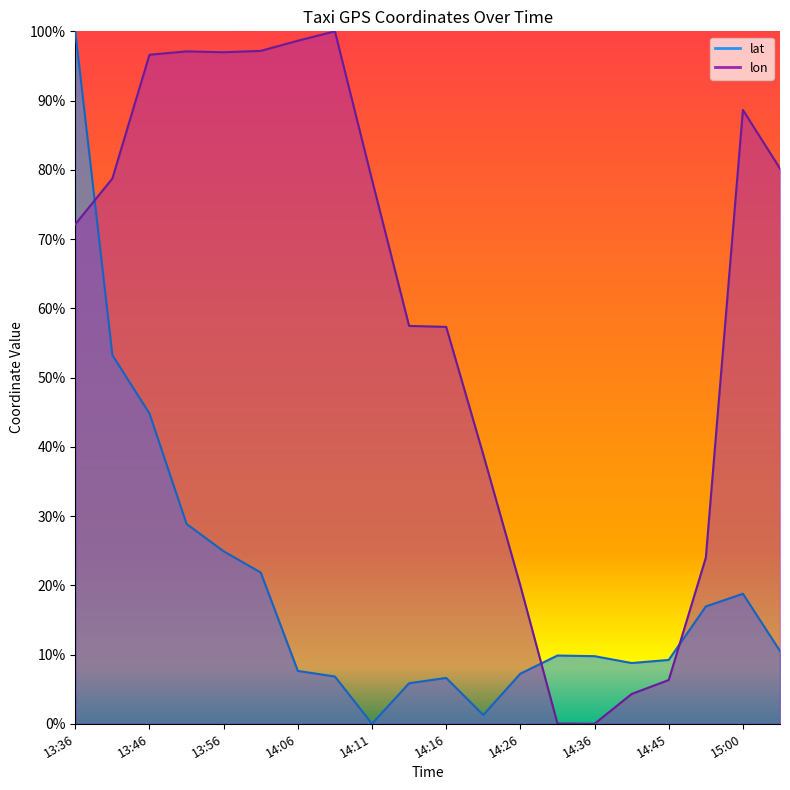

How many lines are shown in the chart?

2